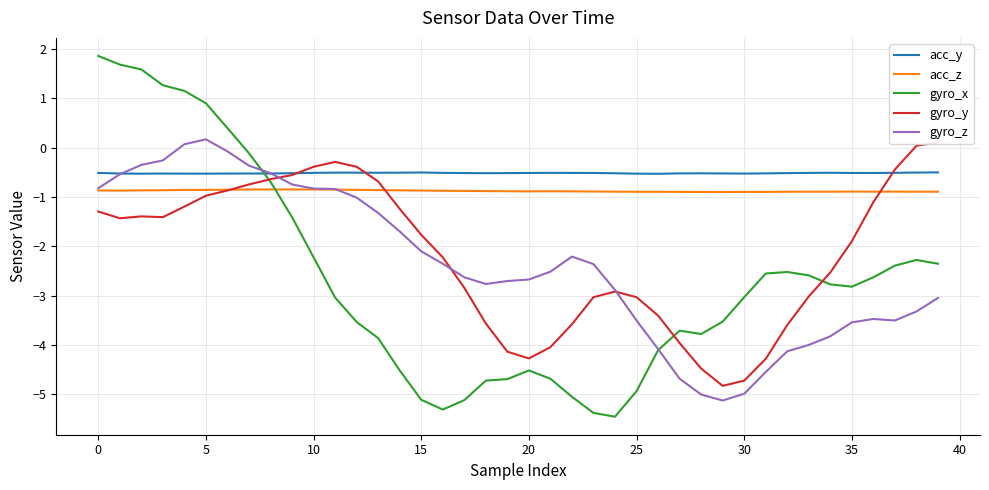

In acc_z, how many points are lower than both neighbors (excluding endpoints)?

6